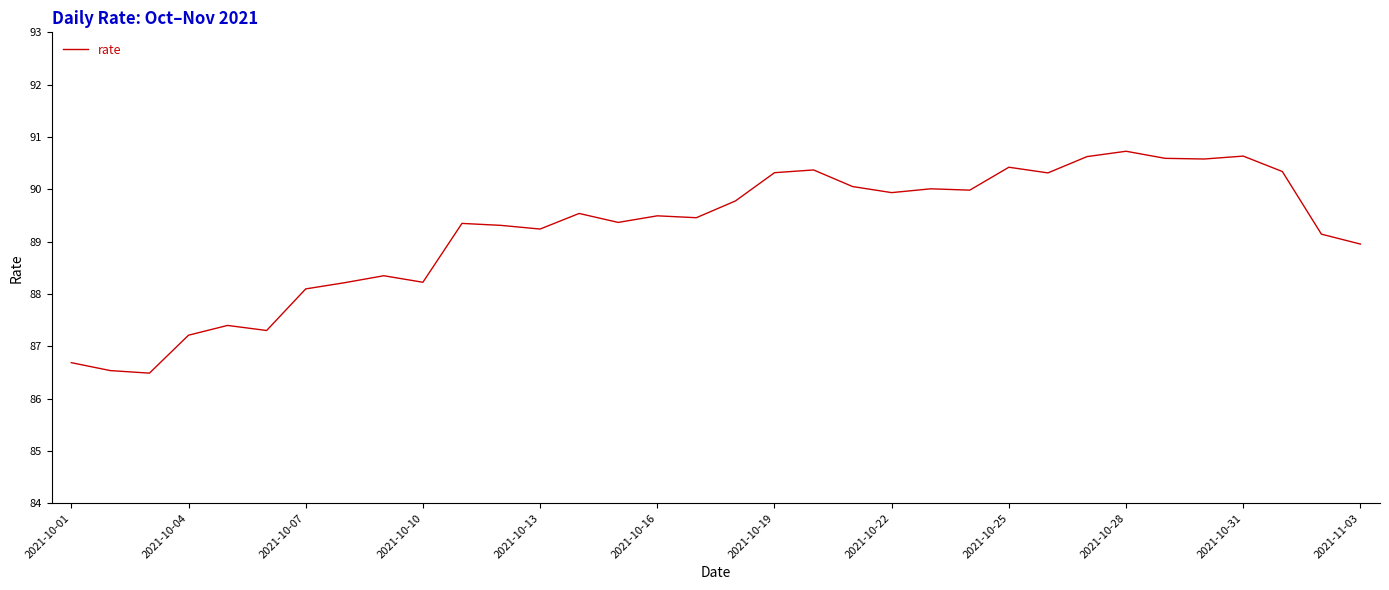

What is the smallest value displayed?

86.5